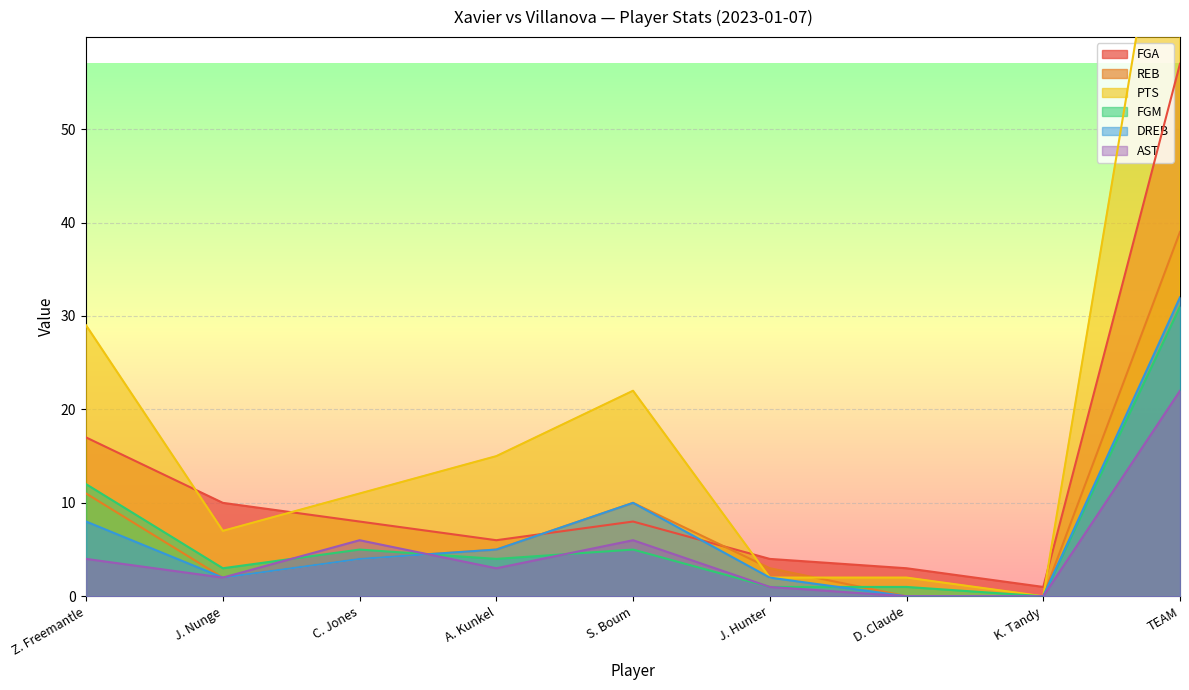

Reading left to right, what are all the values shown in this chart?

FGA: 17	10	8	6	8	4	3	1	57
REB: 11	2	4	5	10	3	0	0	39
PTS: 29	7	11	15	22	2	2	0	88
FGM: 12	3	5	4	5	1	1	0	31
DREB: 8	2	4	5	10	2	0	0	32
AST: 4	2	6	3	6	1	0	0	22